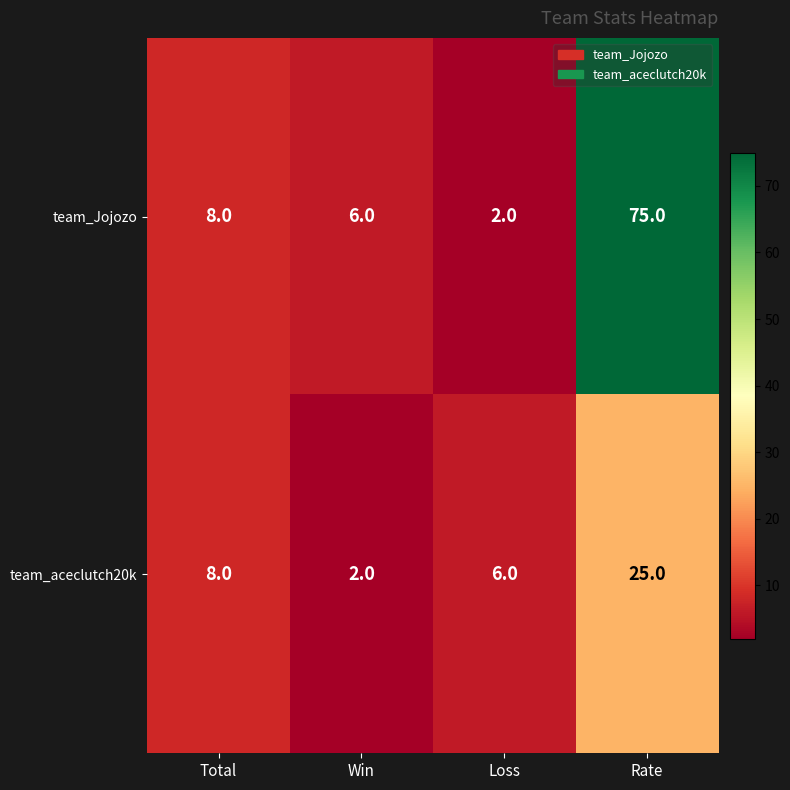

Which series has the widest spread of values?

team_Jojozo